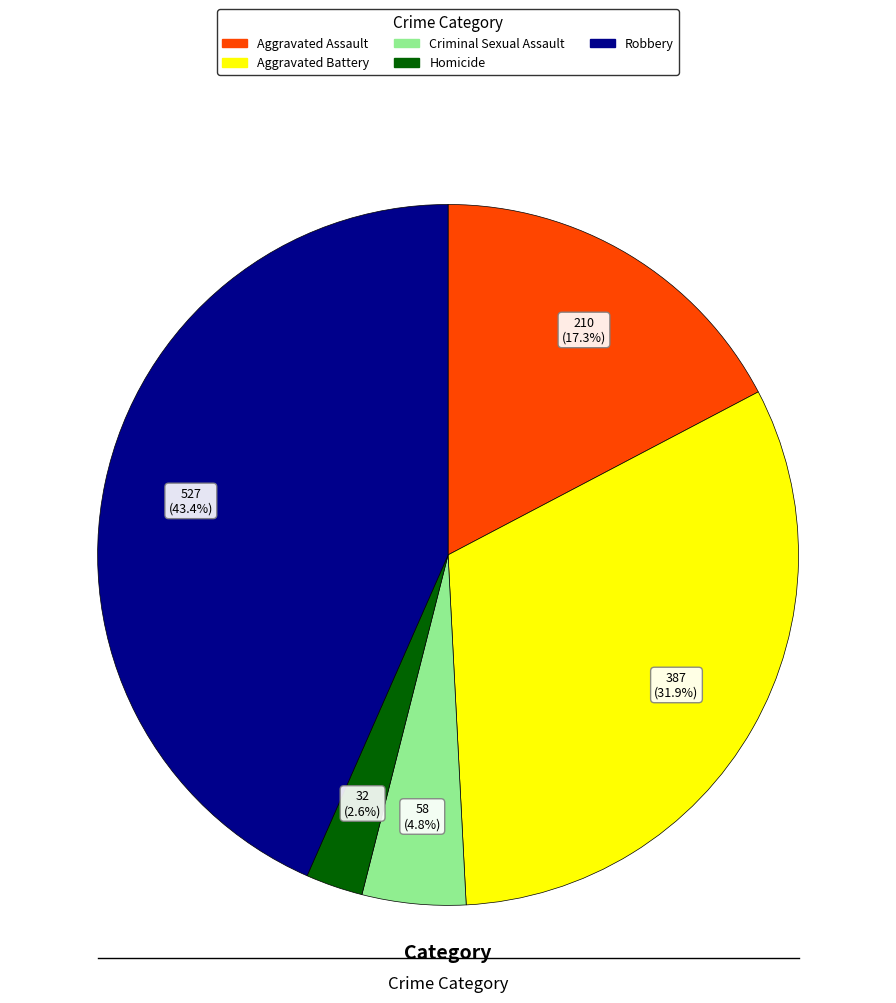

To the nearest percent, what portion does Aggravated Assault represent?

17%